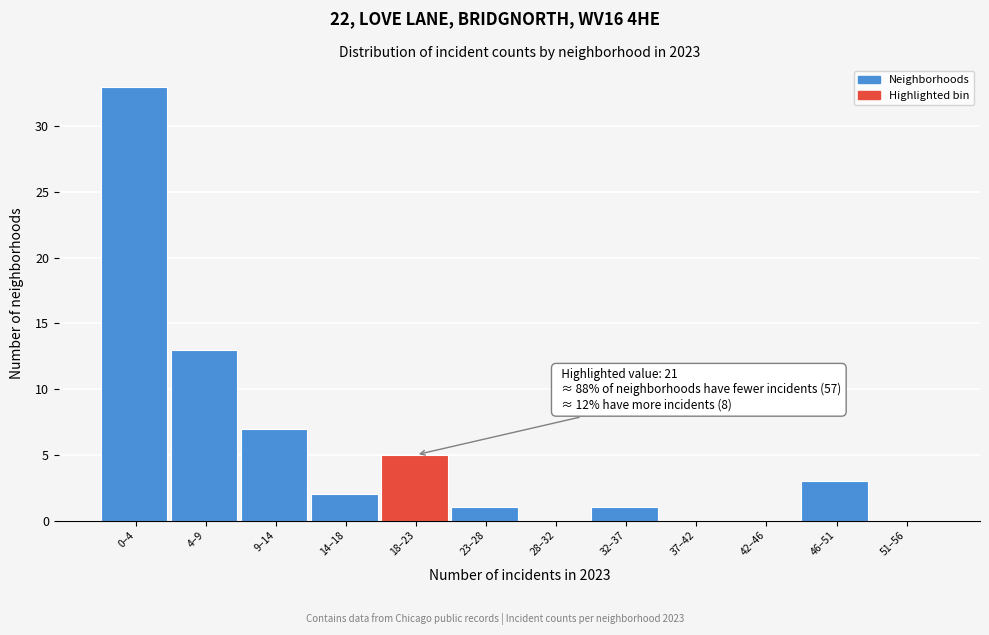

Reading left to right, list all the values displayed in this chart.

0–4=33	4–9=13	9–14=7	14–18=2	18–23=5	23–28=1	28–32=0	32–37=1	37–42=0	42–46=0	46–51=3	51–56=0